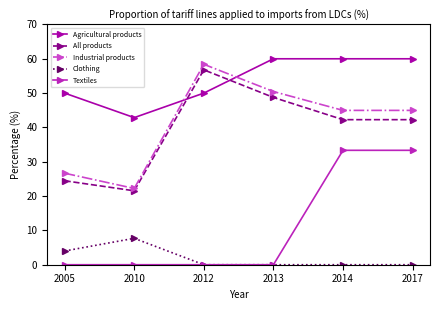

Reading right to left, list all the values displayed in this chart.

Agricultural products: 60.0	60.0	60.0	50.0	42.9	50.0
All products: 42.3	42.3	48.7	56.8	21.5	24.5
Industrial products: 45.0	45.0	50.5	58.4	22.2	26.7
Clothing: 0.0	0.0	0.0	0.0	7.7	4.0
Textiles: 33.3	33.3	0.0	0.0	0.0	0.0